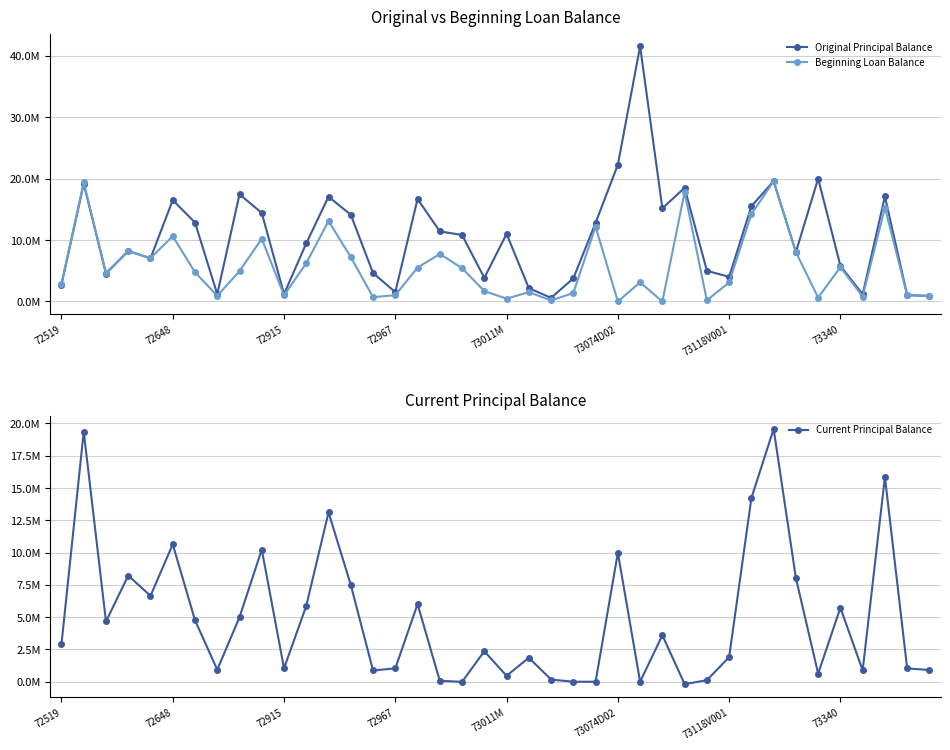

Reading left to right, extract all data points from this chart.

Original Principal Balance: 2.7	19.2	4.5	8.2	7.0	16.5	12.8	1.2	17.4	14.4	1.2	9.5	17.1	14.1	4.6	1.5	16.7	11.4	10.8	3.8	11.0	2.2	0.6	3.8	12.8	22.3	41.5	15.2	18.5	5.0	4.0	15.5	19.6	8.0	20.0	5.8	1.2	17.1	1.0	0.9
Beginning Loan Balance: 2.9	19.4	4.7	8.2	7.1	10.6	4.8	0.9	4.9	10.2	1.0	6.2	13.1	7.2	0.7	1.0	5.5	7.7	5.4	1.7	0.5	1.5	0.2	1.4	12.2	0.0	3.1	0.0	17.8	0.2	3.1	14.2	19.6	8.0	0.6	5.6	0.8	15.3	1.0	0.9
Current Principal Balance: 2.9	19.4	4.7	8.2	6.6	10.6	4.8	0.9	5.0	10.2	1.0	5.9	13.1	7.5	0.9	1.0	6.0	0.1	-0.0	2.4	0.5	1.9	0.2	0.0	0.0	10.0	0.0	3.6	-0.2	0.1	1.9	14.2	19.6	8.0	0.6	5.7	0.9	15.9	1.0	0.9